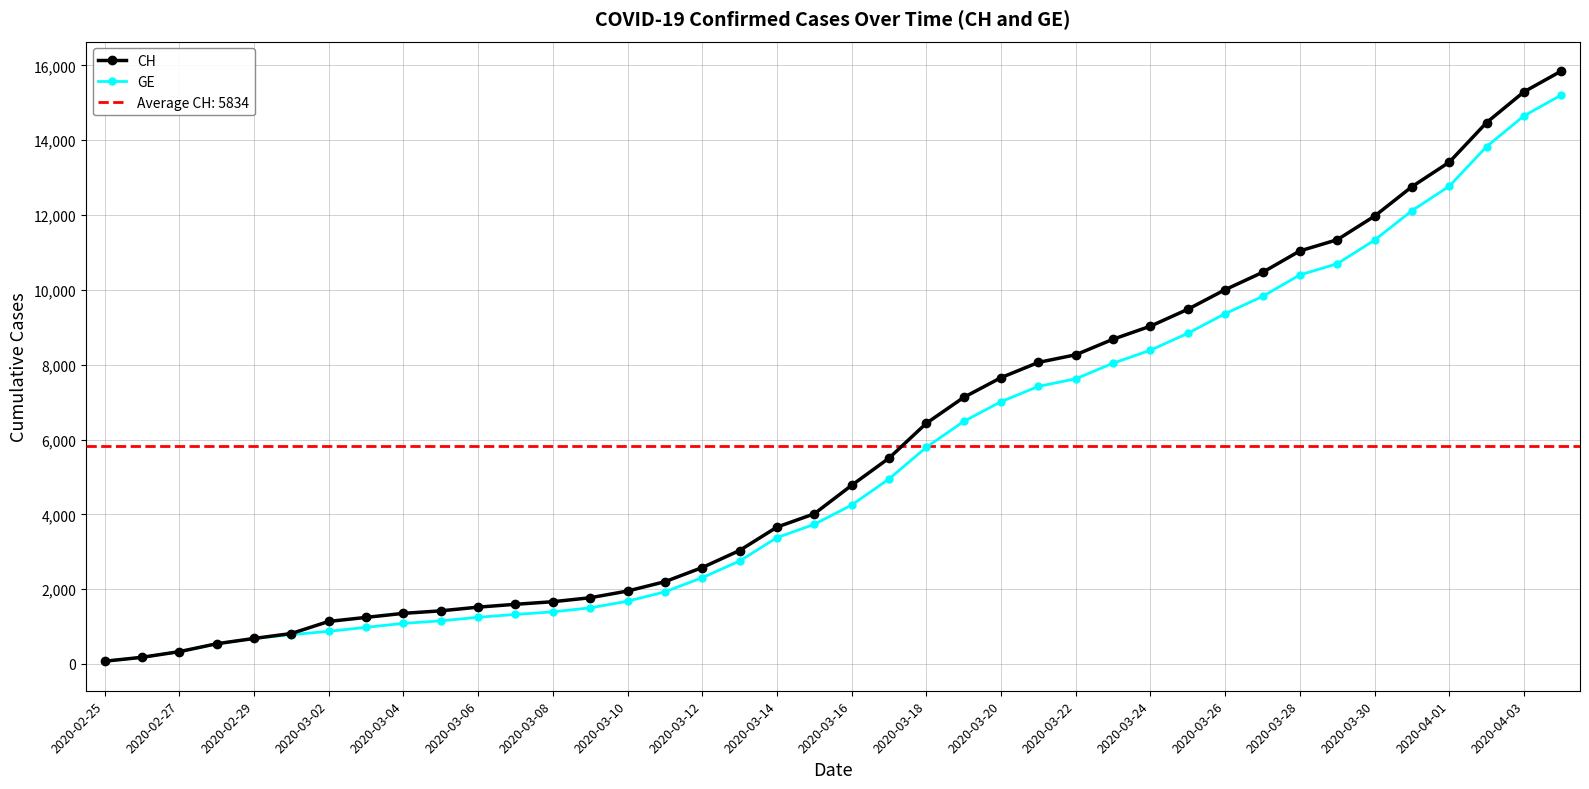

Reading right to left, what are all the values shown in this chart?

CH: 15850	15294	14473	13413	12758	11971	11340	11041	10467	10005	9481	9030	8681	8265	8061	7654	7125	6434	5501	4775	4014	3658	3033	2577	2199	1949	1770	1664	1595	1519	1420	1353	1245	1137	814	682	540	329	178	73
GE: 15208	14652	13831	12771	12116	11329	10698	10399	9825	9363	8839	8388	8039	7623	7419	7012	6483	5792	4944	4248	3733	3377	2752	2306	1928	1678	1499	1393	1324	1248	1152	1085	979	872	784	682	540	329	178	73